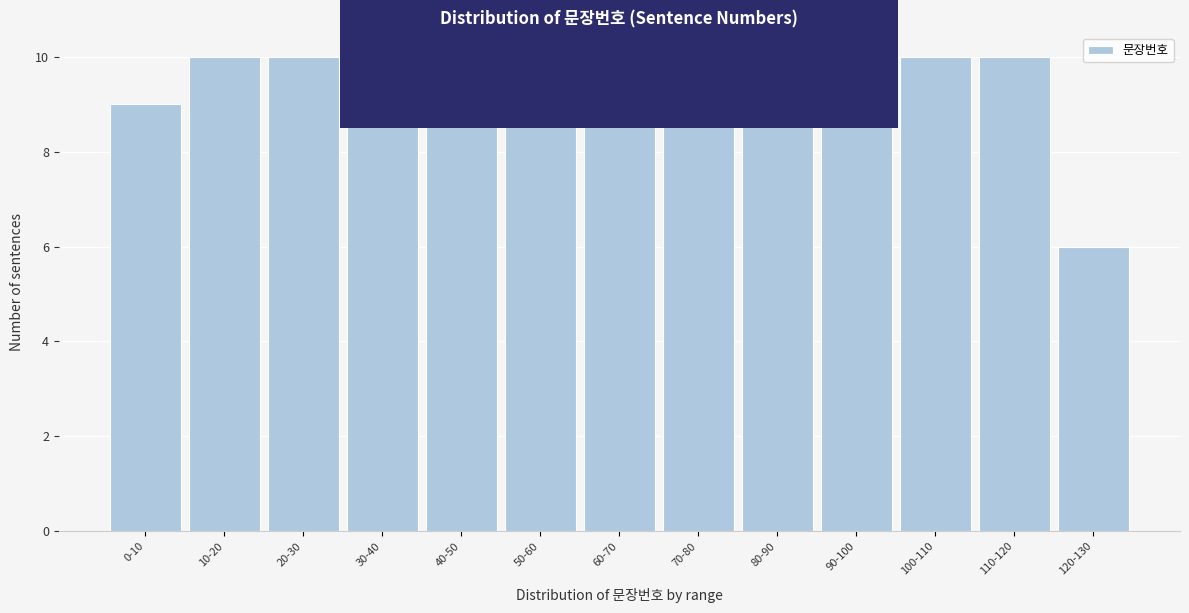

Reading left to right, extract all data points from this chart.

0-10=9	10-20=10	20-30=10	30-40=10	40-50=10	50-60=10	60-70=10	70-80=10	80-90=10	90-100=10	100-110=10	110-120=10	120-130=6